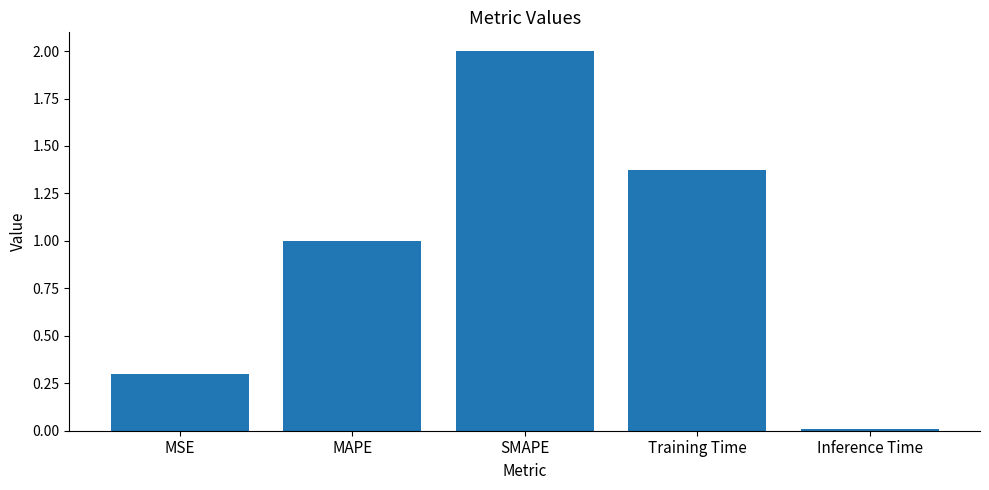

How many bars are there in total?

5